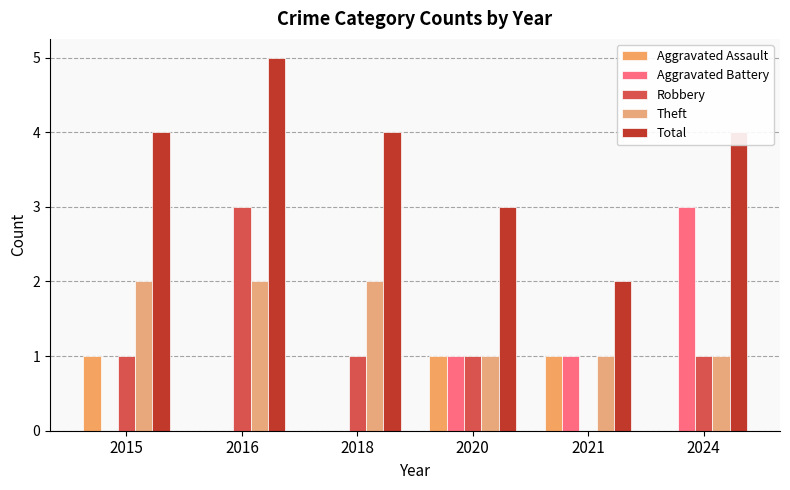

How many distinct data groups are displayed?

5